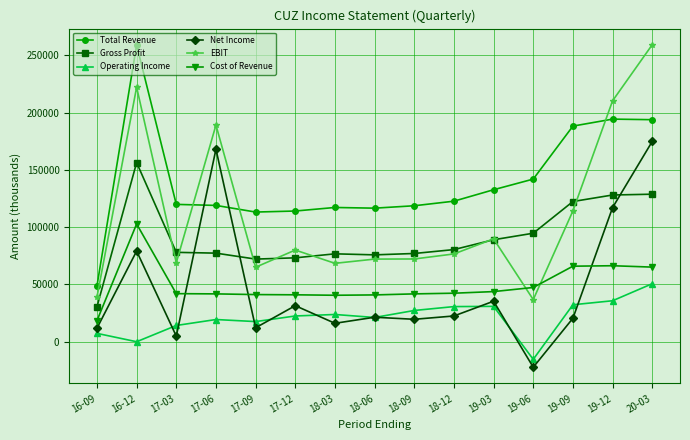

What is the lowest value of the Gross Profit series?

30400